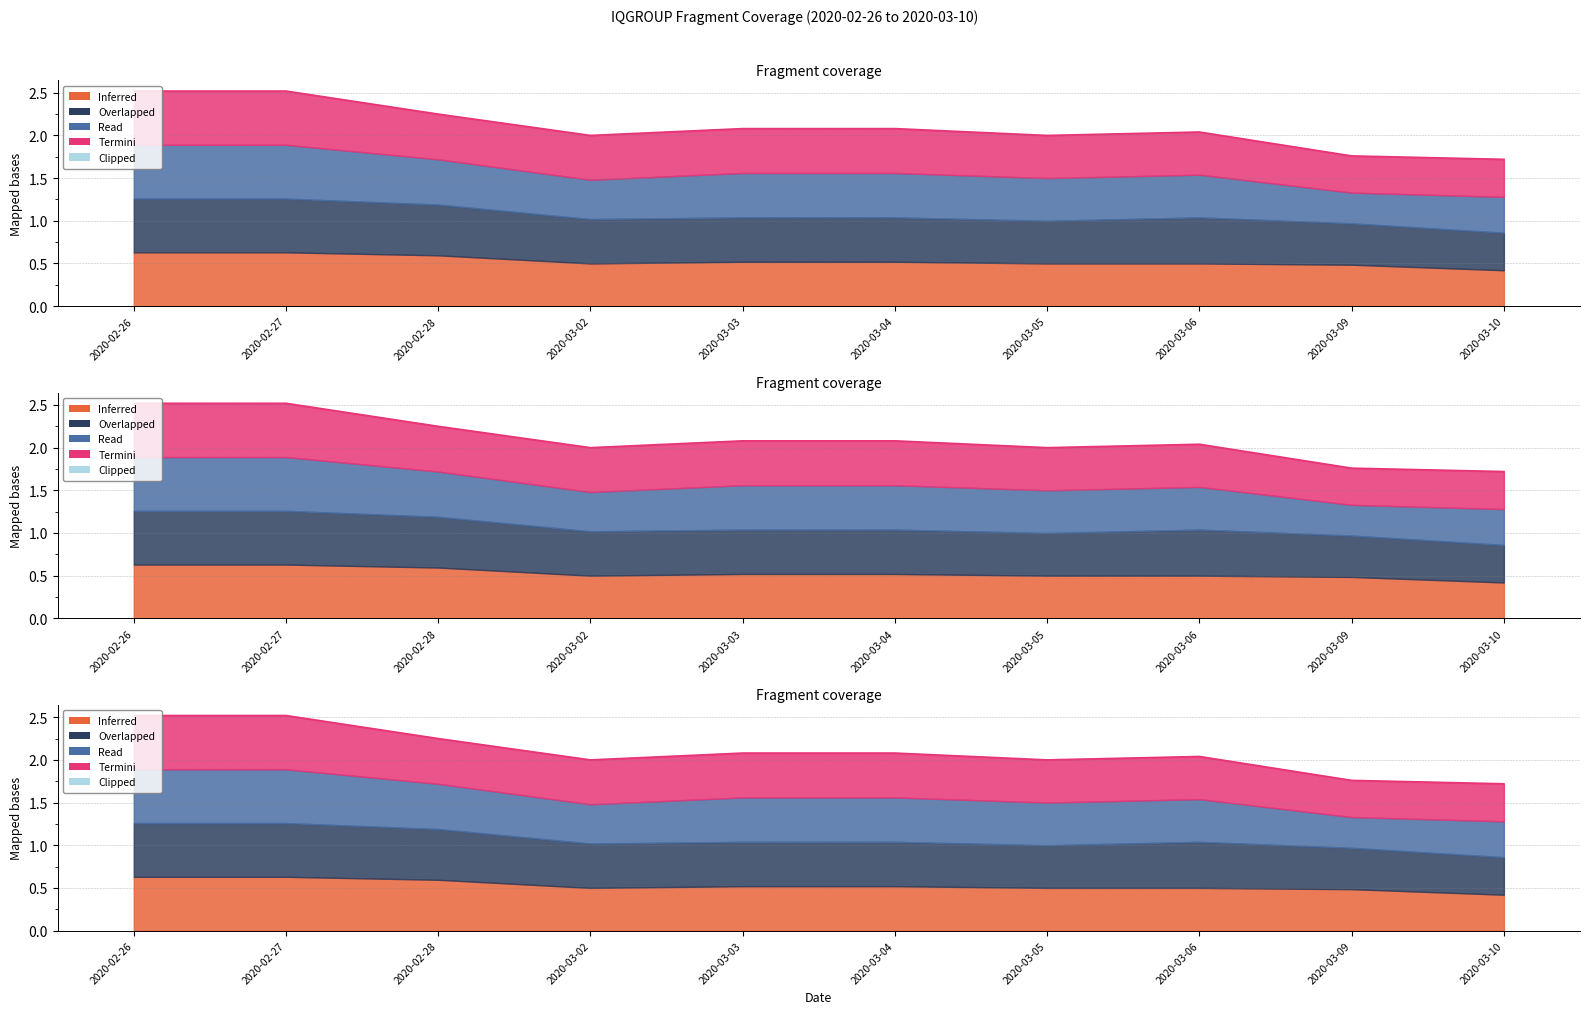

How many points are lower than both their immediate neighbors (excluding endpoints)?

2